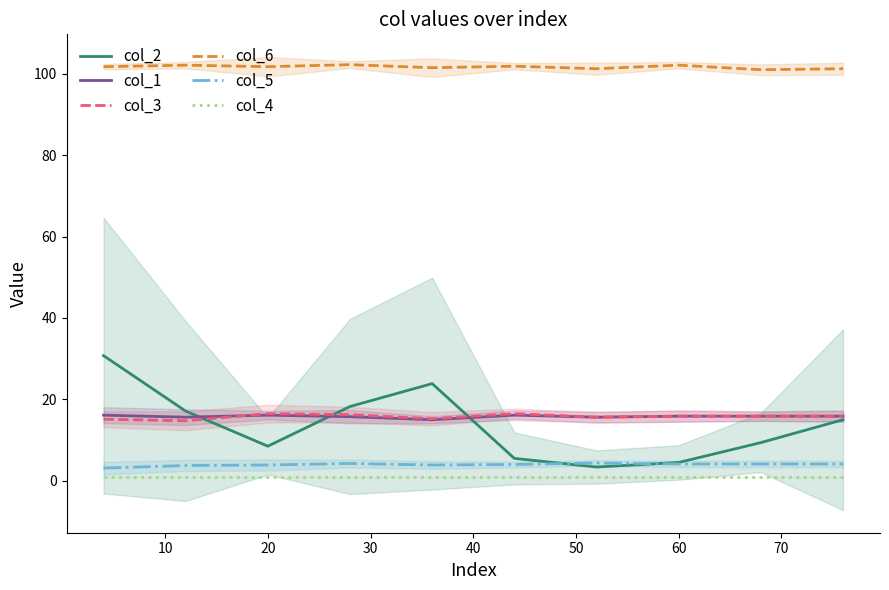

What is the maximum value for col_1?

16.1